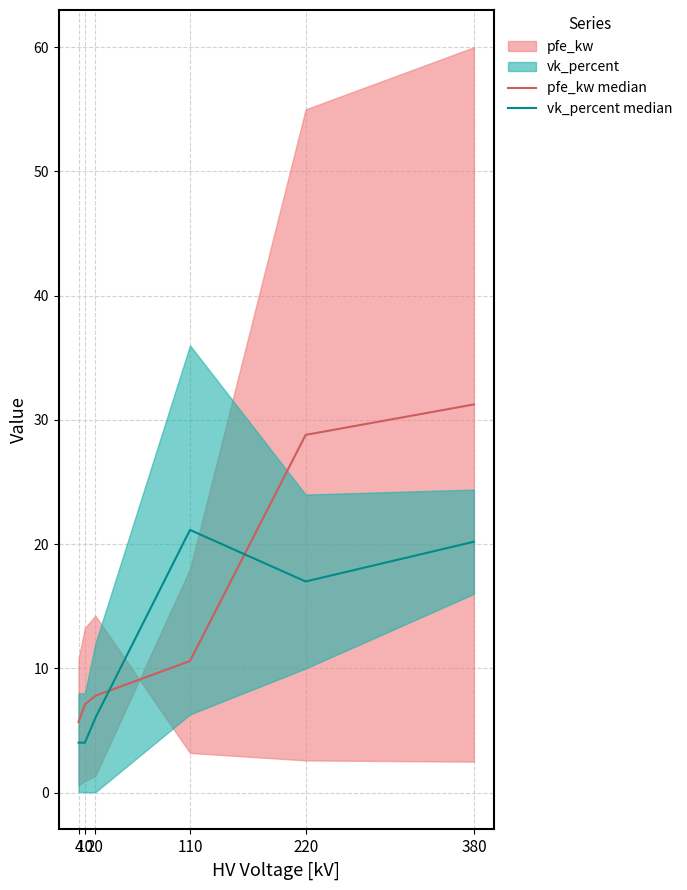

At how many categories does at least one series exceed 8?

3